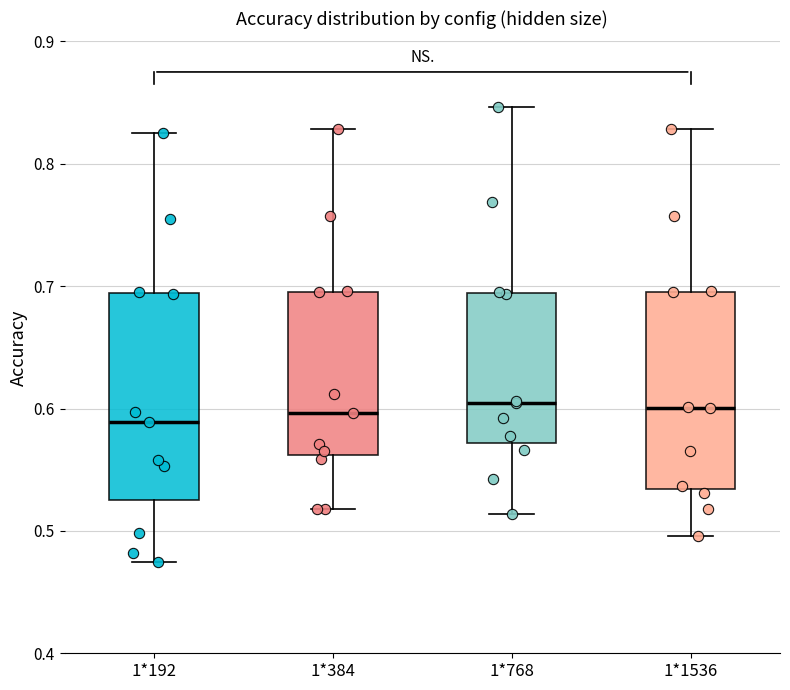

Where does the upper whisker of the box for 1*768 end on the y-axis? The values are not printed on the chart, so give them approximately, as read against the axis.

0.85